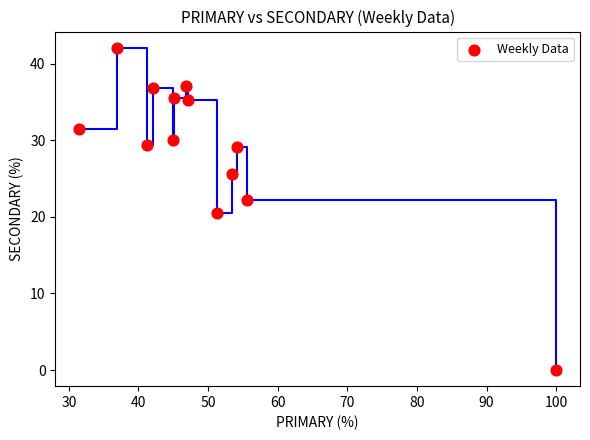

What Y value in the scatter plot is closest to 21?

20.5